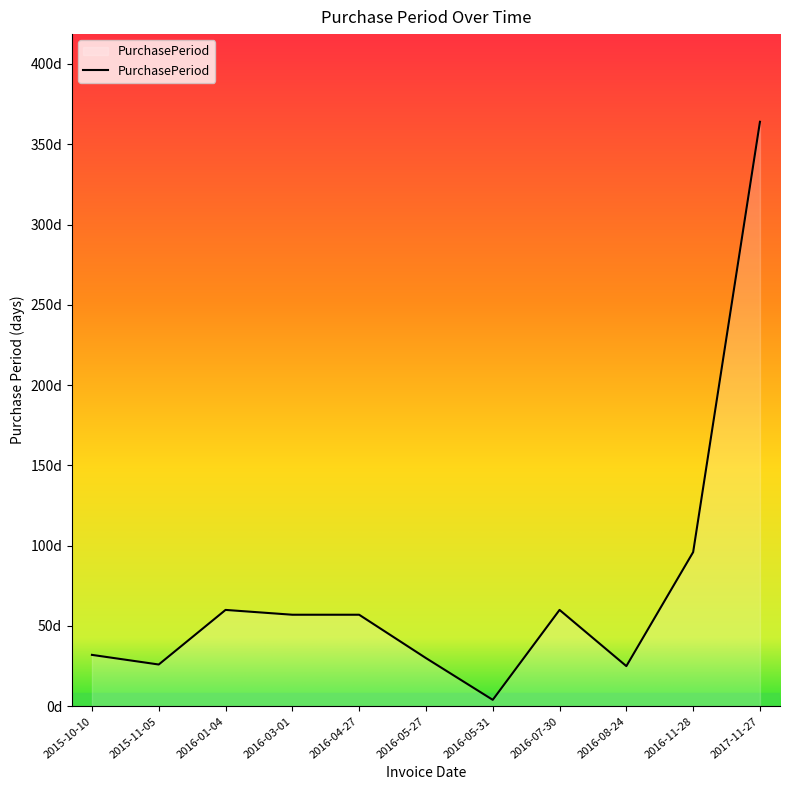

Read the value at 2016-07-30, to the nearest 10.

60